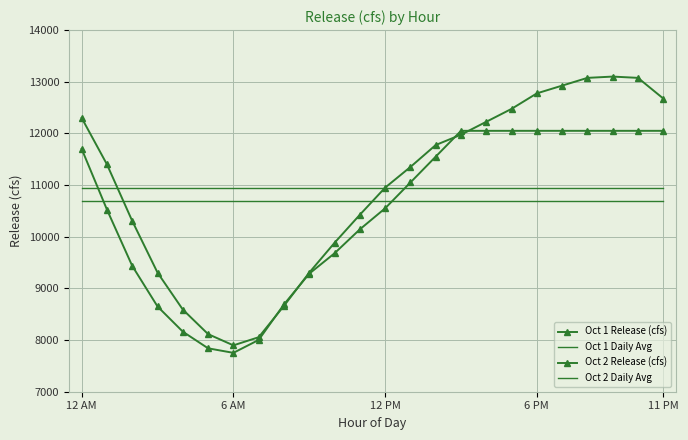

What is the highest value of the Oct 1 Release (cfs) series?

13100.0